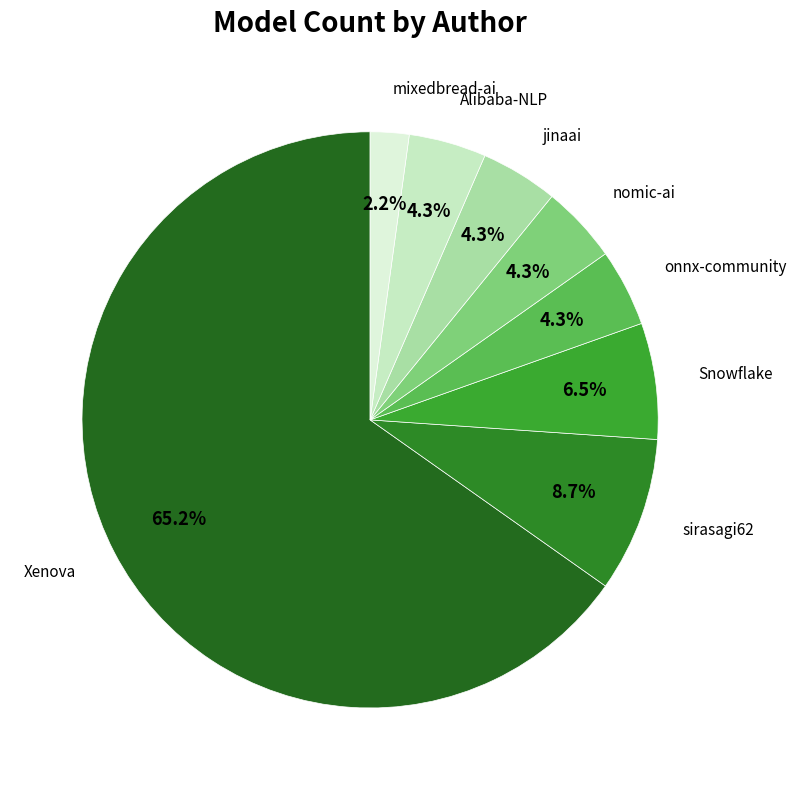

The onnx-community slice represents 13% of the pie. True or false?

False